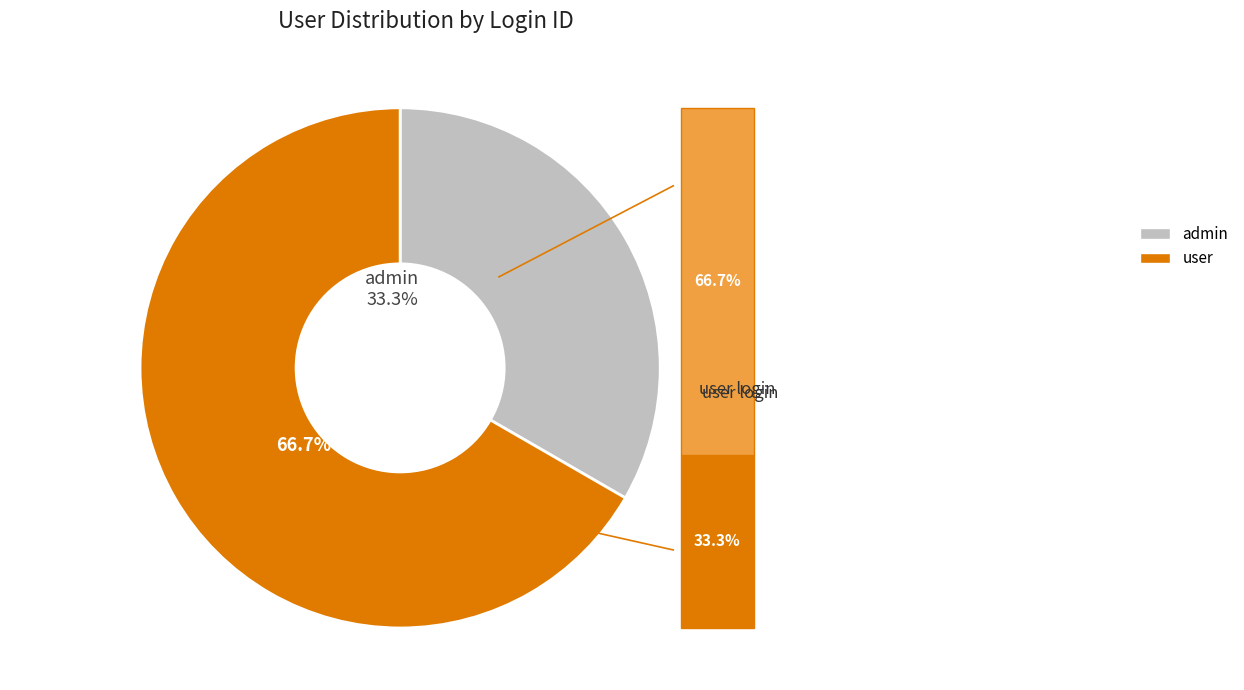

Is there any slice that represents more than half of the pie?

Yes